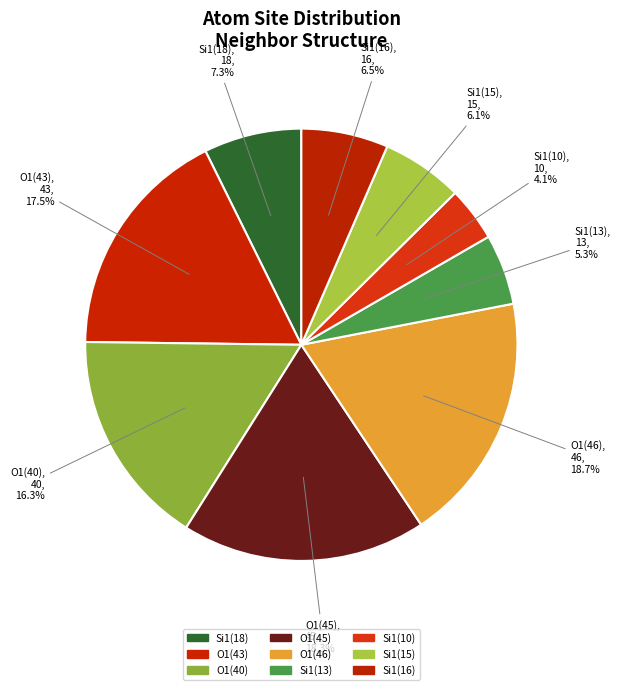

What is the total percentage of O1(46) and Si1(10)?

22.8%